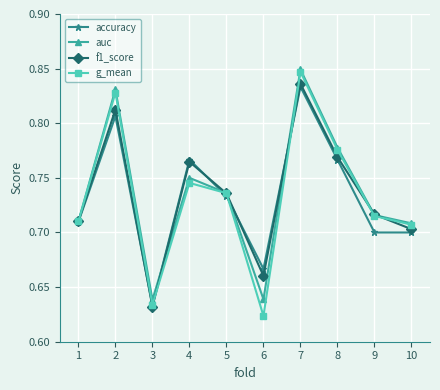

At which category does f1_score reach its first local peak?

2